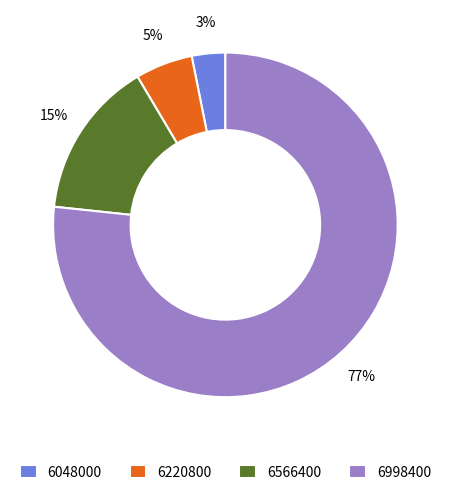

Rank the categories by value from lowest to highest.

6048000, 6220800, 6566400, 6998400